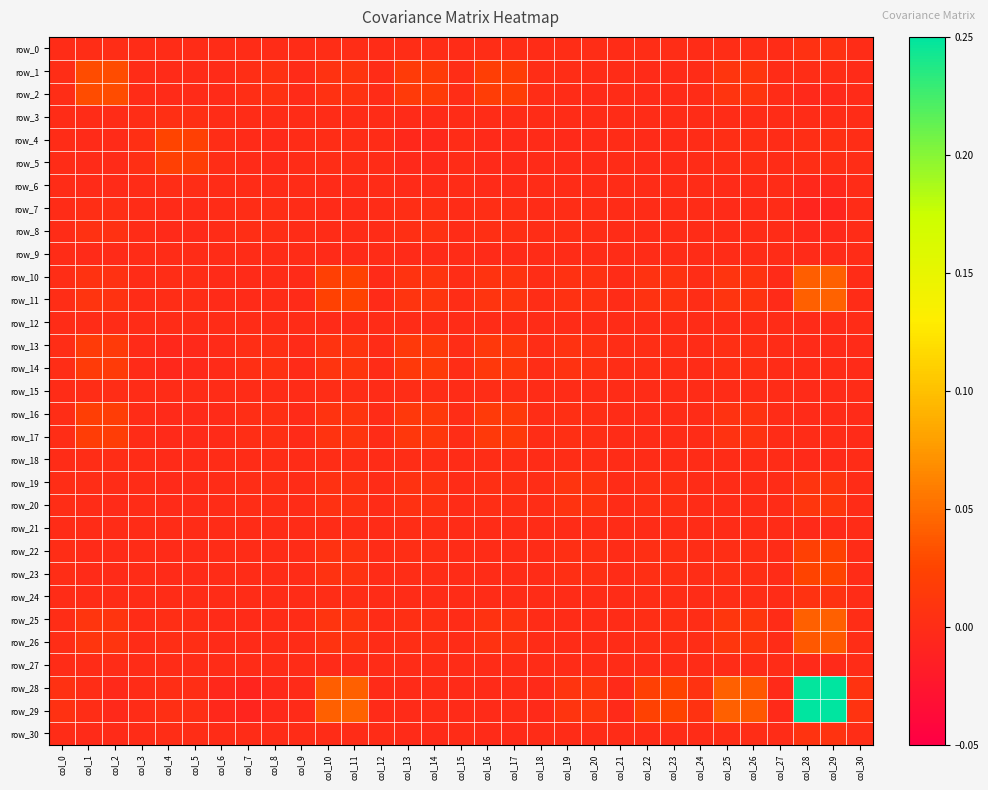

Where does the row_5 series first go above 0?

col_3